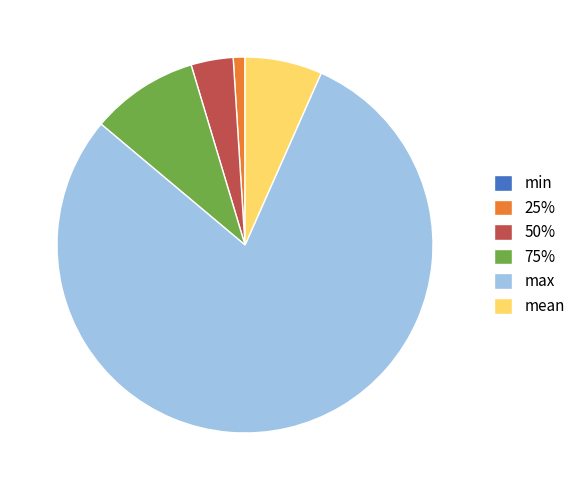

Does max represent more than half of the total?

Yes